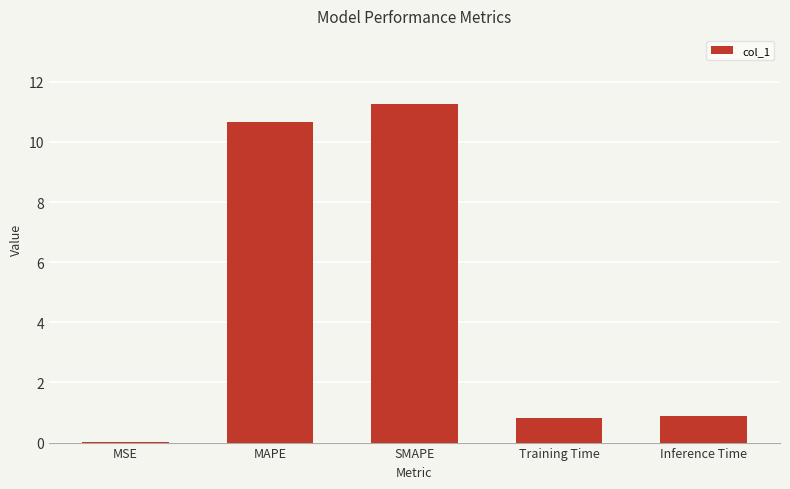

What value does the data have at Training Time?

0.8